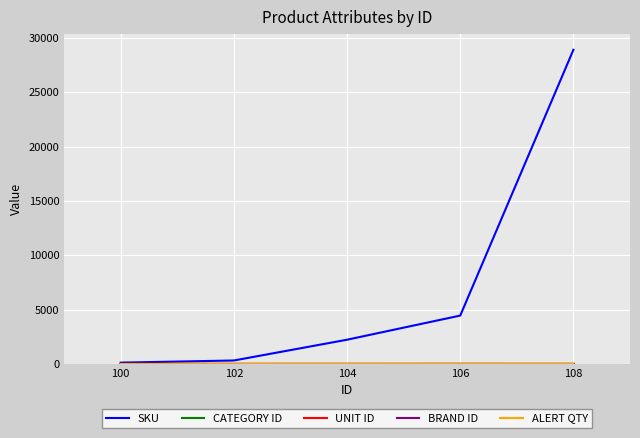

Between 102 and 104, which series saw the biggest shift?

SKU